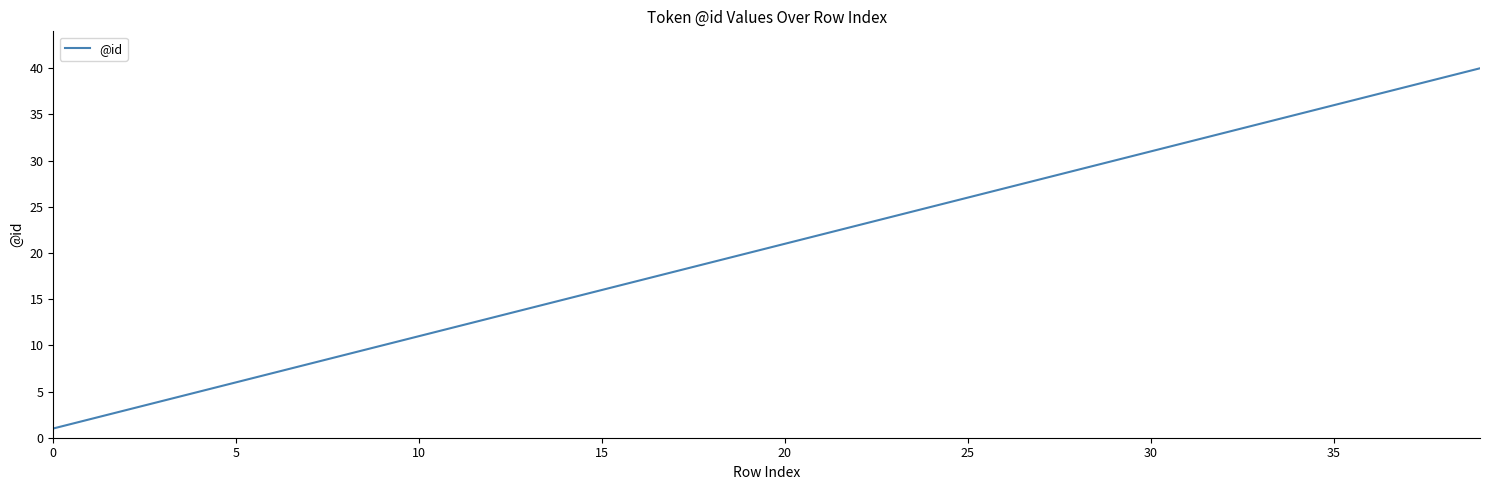

Reading left to right, what are all the values shown in this chart?

1	2	3	4	5	6	7	8	9	10	11	12	13	14	15	16	17	18	19	20	21	22	23	24	25	26	27	28	29	30	31	32	33	34	35	36	37	38	39	40